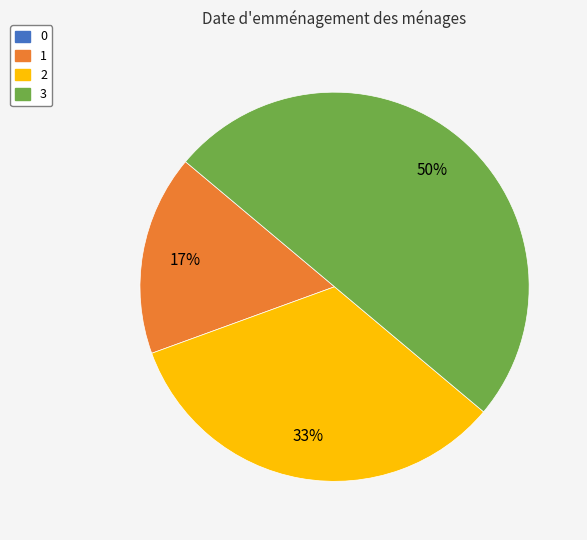

To the nearest percent, what is the average slice percentage?

33%